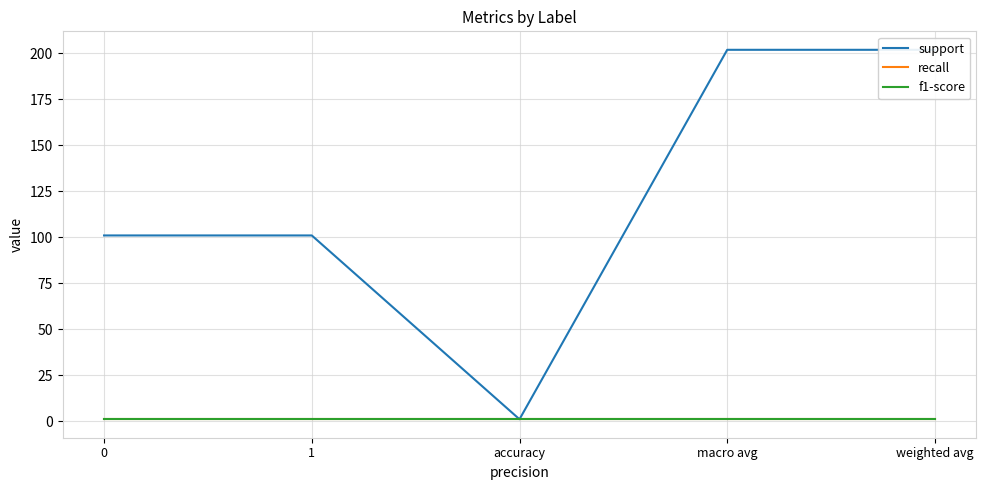

At weighted avg, list the series in order from smallest to largest.

recall, f1-score, support